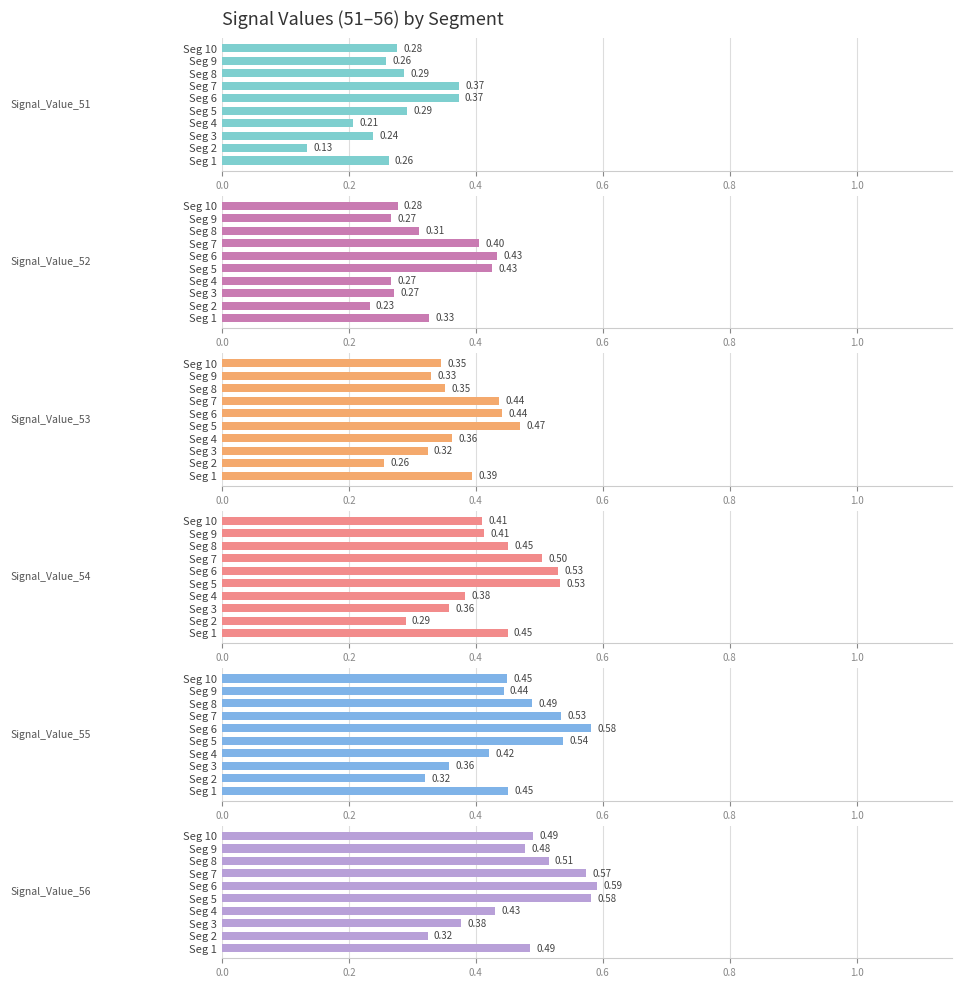

Reading right to left, transcribe all the data shown in this chart.

Signal_Value_51: 0.3	0.3	0.3	0.4	0.4	0.3	0.2	0.2	0.1	0.3
Signal_Value_52: 0.3	0.3	0.3	0.4	0.4	0.4	0.3	0.3	0.2	0.3
Signal_Value_53: 0.3	0.3	0.4	0.4	0.4	0.5	0.4	0.3	0.3	0.4
Signal_Value_54: 0.4	0.4	0.5	0.5	0.5	0.5	0.4	0.4	0.3	0.4
Signal_Value_55: 0.4	0.4	0.5	0.5	0.6	0.5	0.4	0.4	0.3	0.5
Signal_Value_56: 0.5	0.5	0.5	0.6	0.6	0.6	0.4	0.4	0.3	0.5